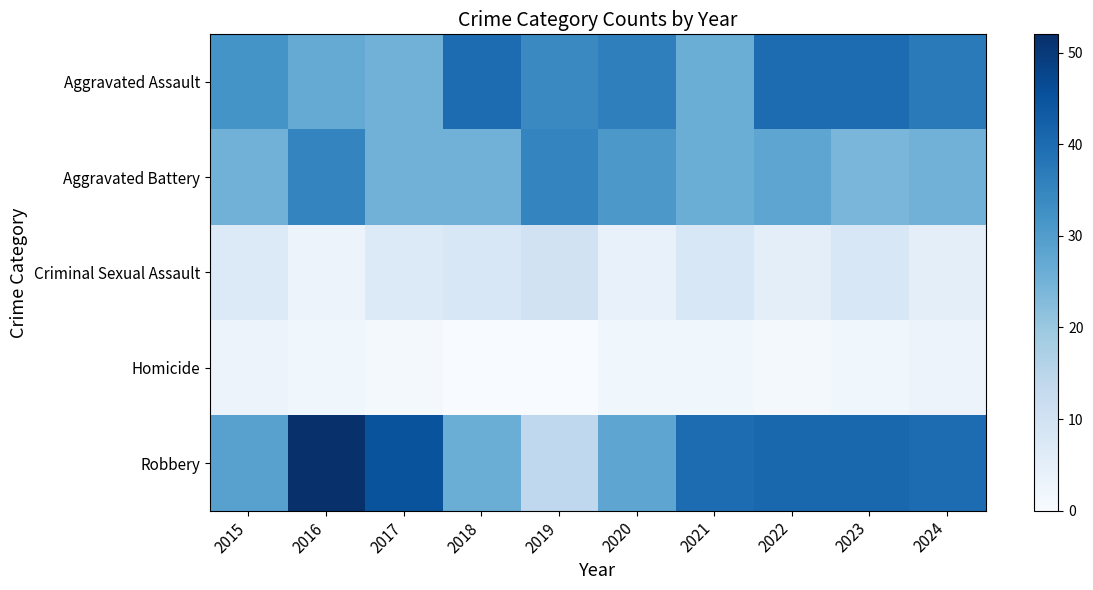

Between 2015 and 2016, which series saw the biggest shift?

Robbery